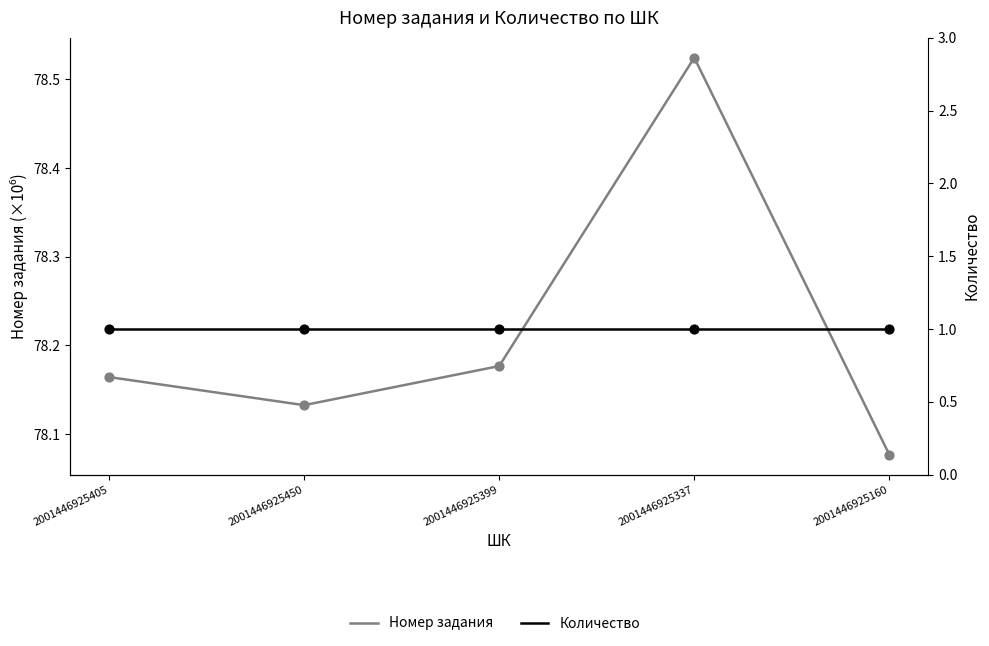

Which series has the largest total across all categories?

Номер задания